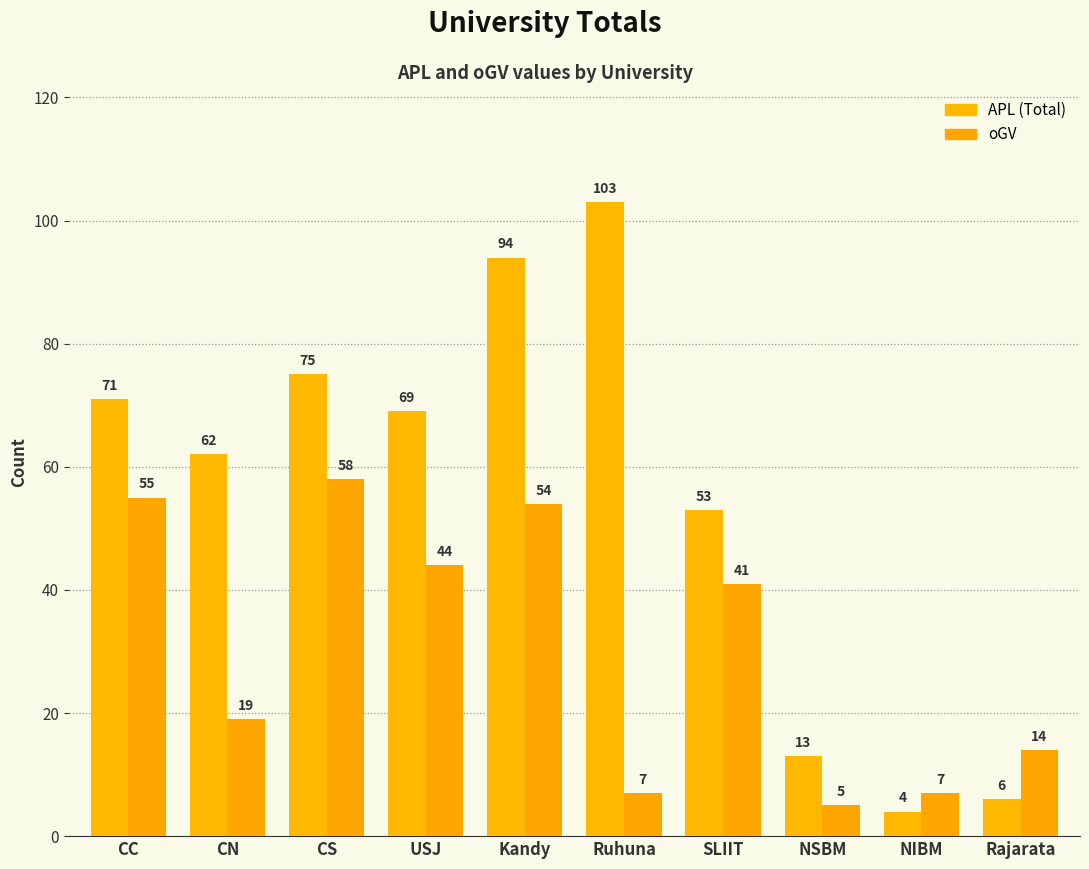

How many groups of bars are there?

10